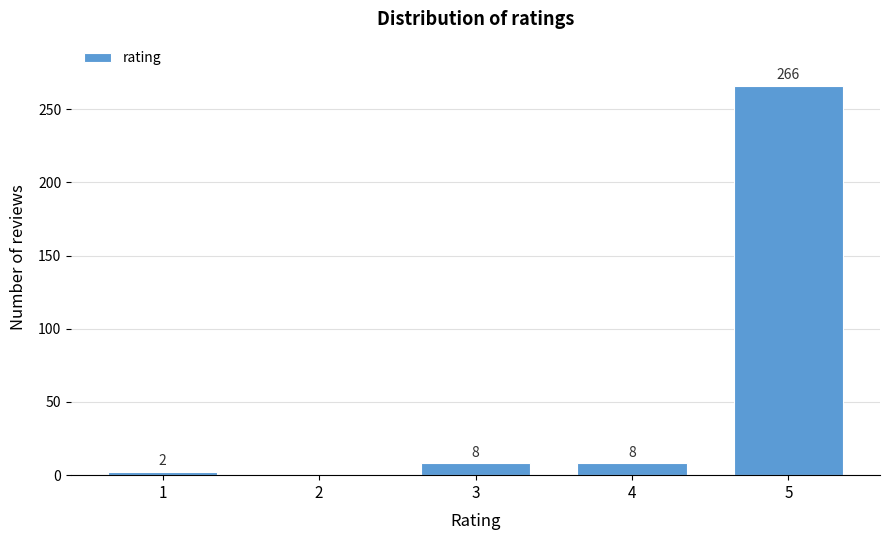

Reading right to left, transcribe all the data shown in this chart.

5=266	4=8	3=8	2=0	1=2